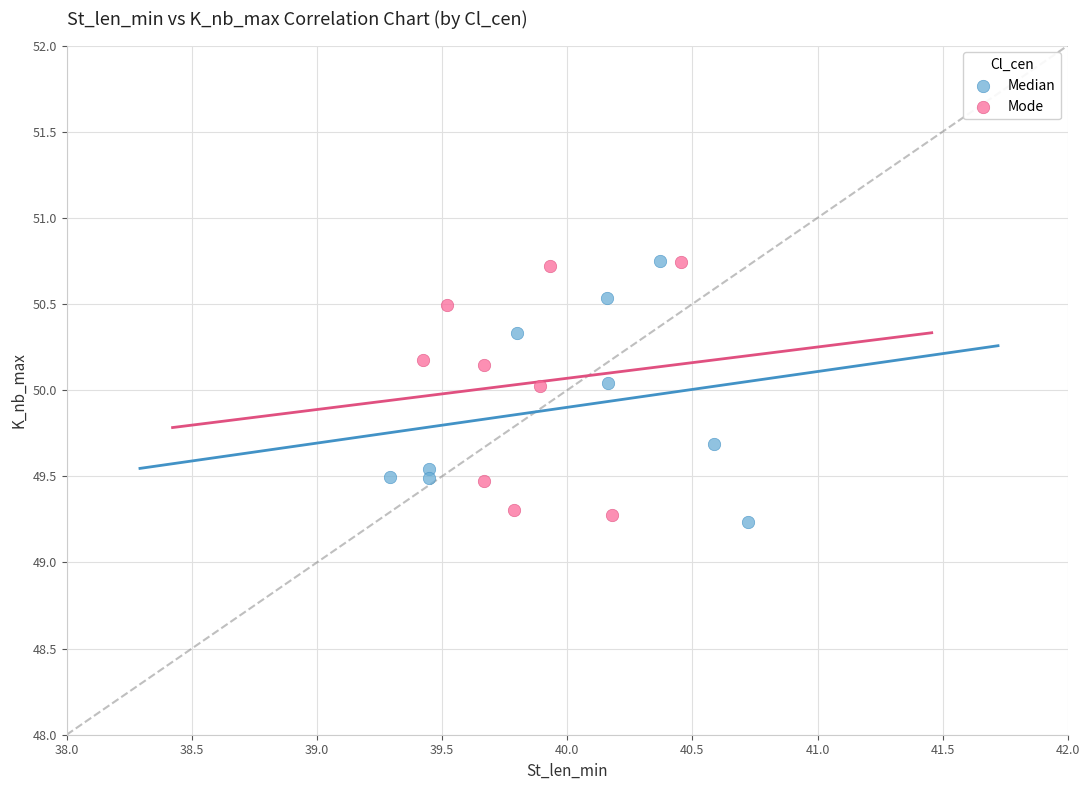

What are all the series names shown in the legend?

Median, Mode